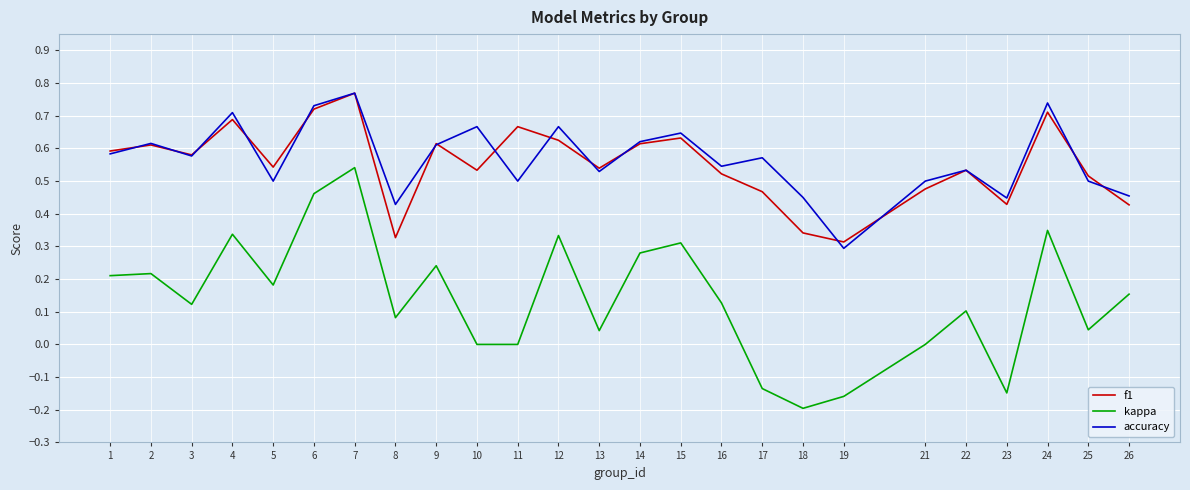

At how many categories does at least one series exceed 0?

25